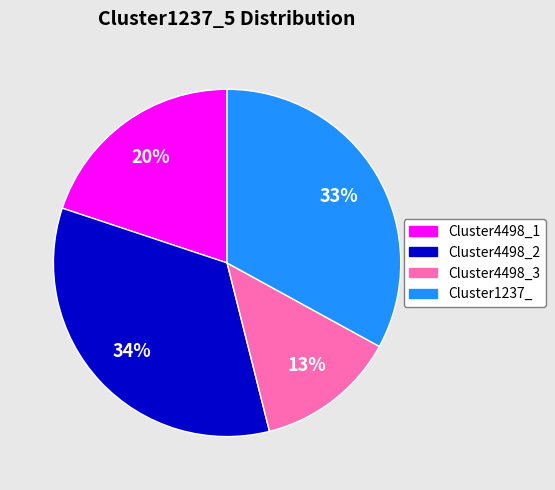

To the nearest percent, what percentage of the pie is Cluster1237_?

33%